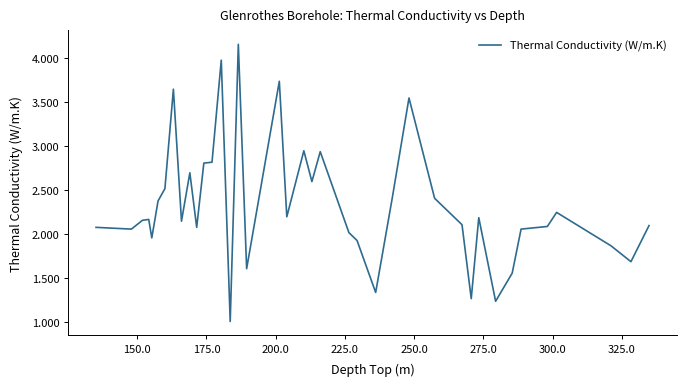

What is the minimum value shown in the chart?

1.0